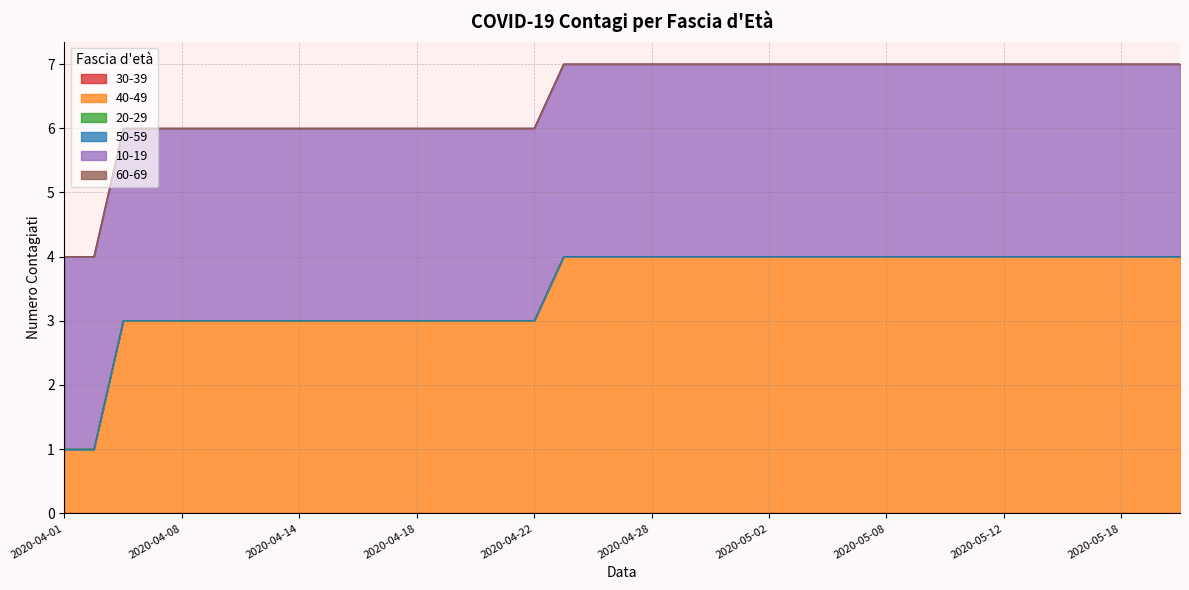

Reading left to right, what are all the values shown in this chart?

30-39: 0	0	0	0	0	0	0	0	0	0	0	0	0	0	0	0	0	0	0	0	0	0	0	0	0	0	0	0	0	0	0	0	0	0	0	0	0	0	0
40-49: 1	1	3	3	3	3	3	3	3	3	3	3	3	3	3	3	3	4	4	4	4	4	4	4	4	4	4	4	4	4	4	4	4	4	4	4	4	4	4
20-29: 0	0	0	0	0	0	0	0	0	0	0	0	0	0	0	0	0	0	0	0	0	0	0	0	0	0	0	0	0	0	0	0	0	0	0	0	0	0	0
50-59: 0	0	0	0	0	0	0	0	0	0	0	0	0	0	0	0	0	0	0	0	0	0	0	0	0	0	0	0	0	0	0	0	0	0	0	0	0	0	0
10-19: 3	3	3	3	3	3	3	3	3	3	3	3	3	3	3	3	3	3	3	3	3	3	3	3	3	3	3	3	3	3	3	3	3	3	3	3	3	3	3
60-69: 0	0	0	0	0	0	0	0	0	0	0	0	0	0	0	0	0	0	0	0	0	0	0	0	0	0	0	0	0	0	0	0	0	0	0	0	0	0	0